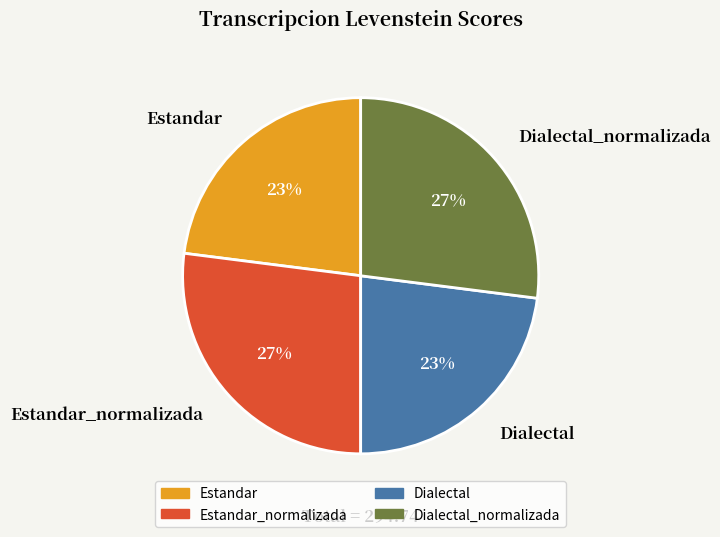

The Estandar slice represents 29% of the pie. True or false?

False